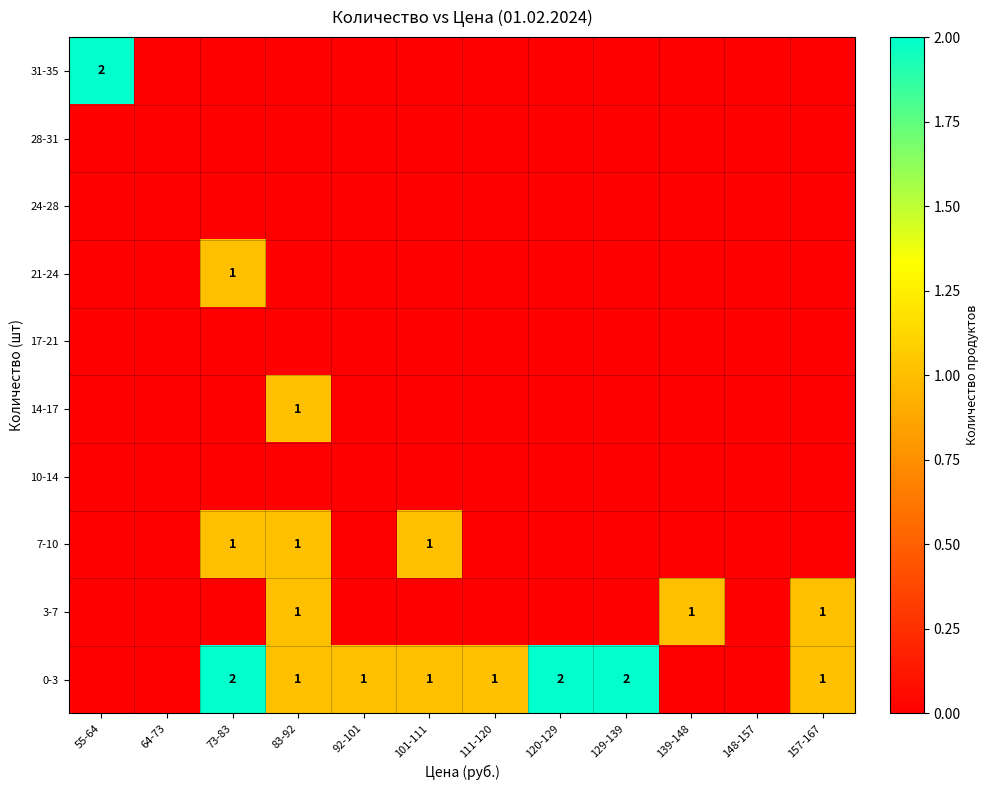

True or false: 0-3 has a value of 2 at 129-139.

True